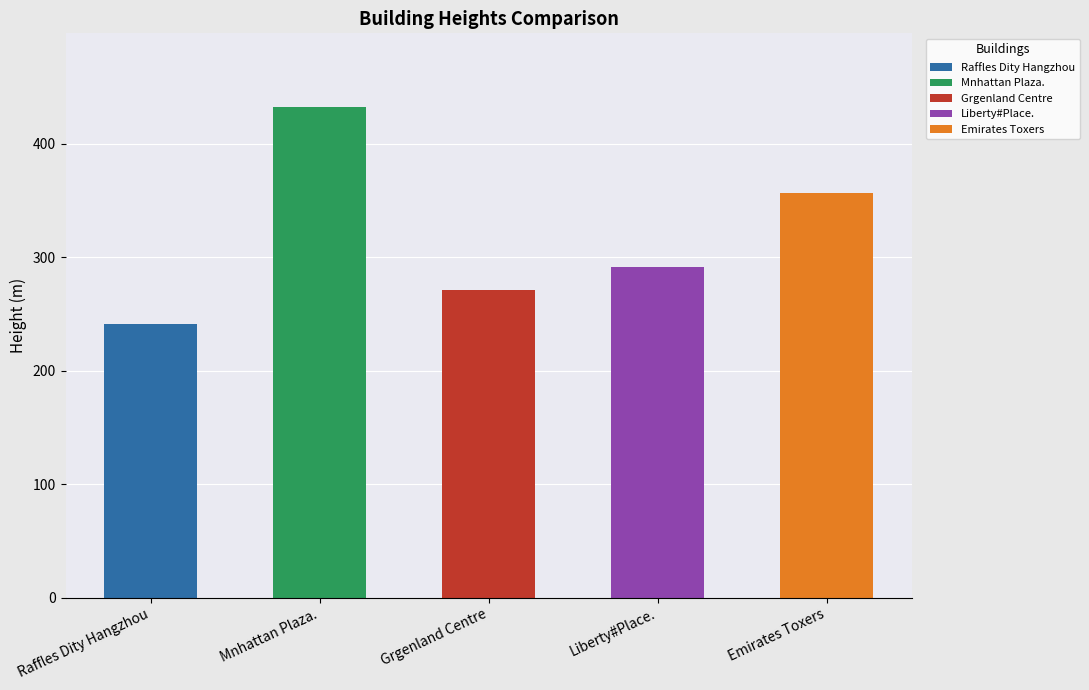

What is the value of the 1st bar from the left?

241.3